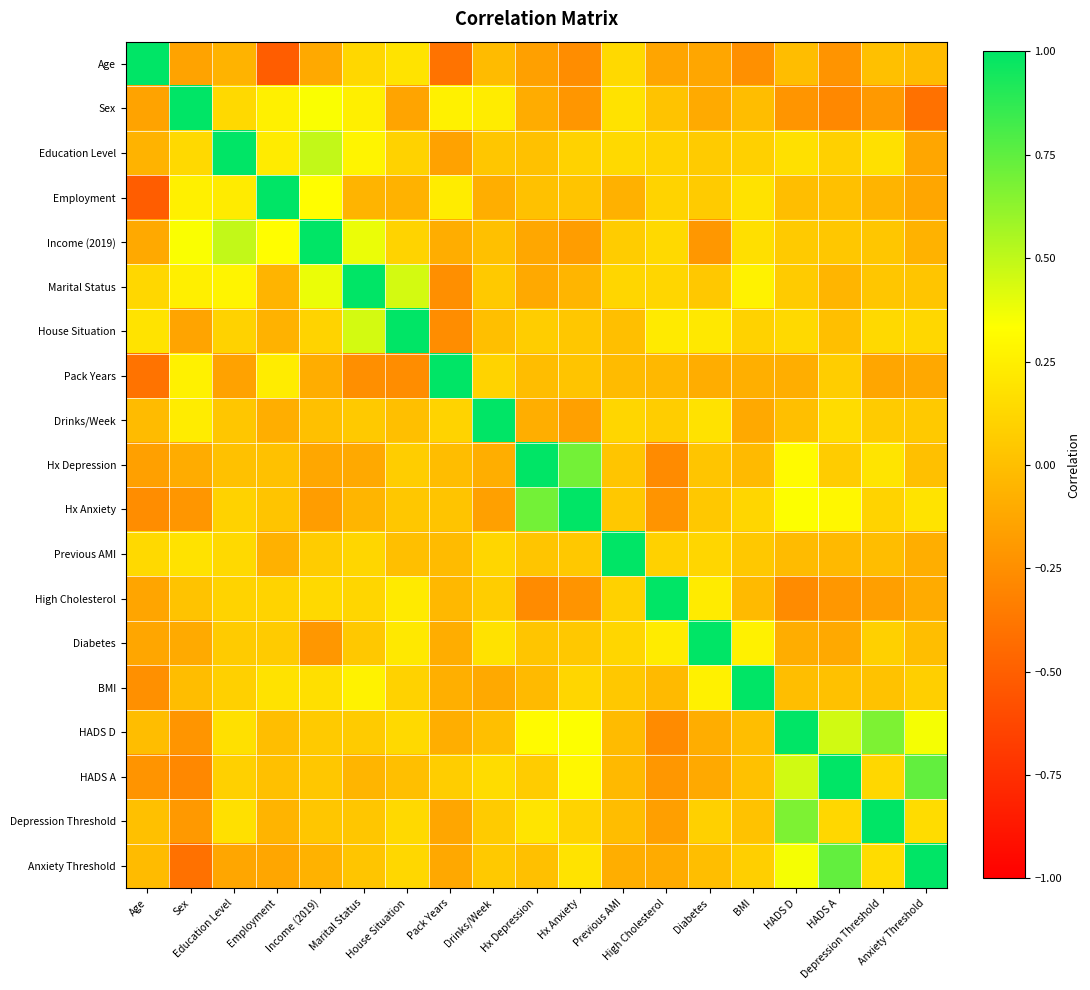

How many series are shown in this chart?

19